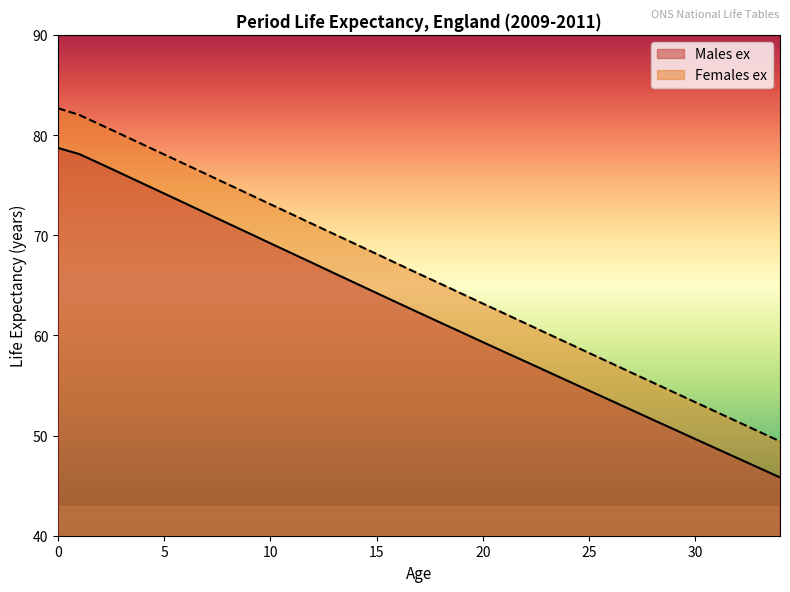

What is the spread (max minus min) of values at 17?

3.9